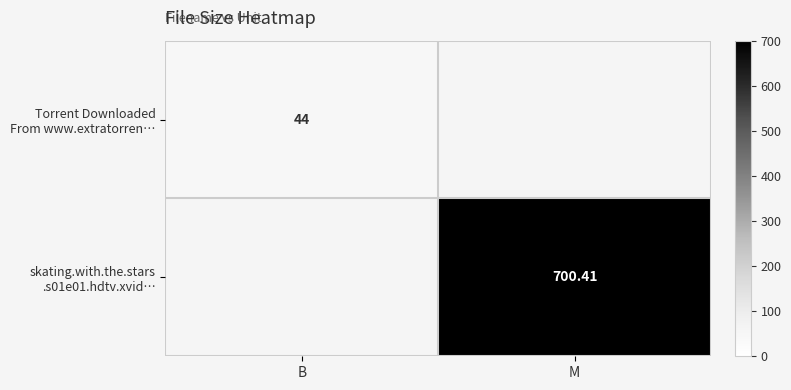

How many values in Torrent Downloaded From www.extratorren… are above zero?

1